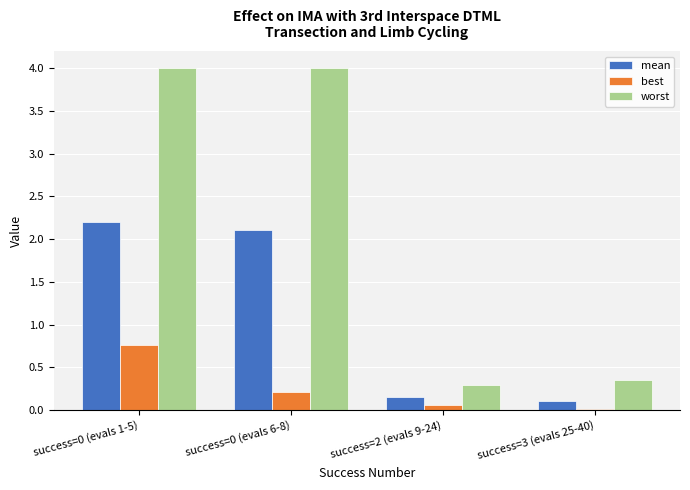

What is the spread (max minus min) of values at success=0 (evals 1-5)?

3.2